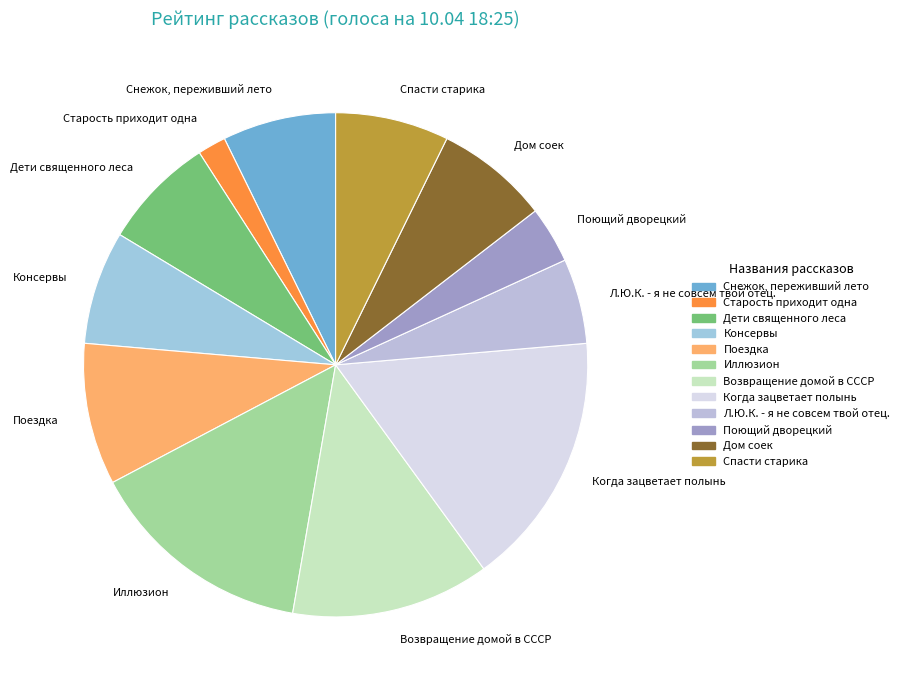

Is the sum of Поющий дворецкий and Спасти старика greater than half?

No